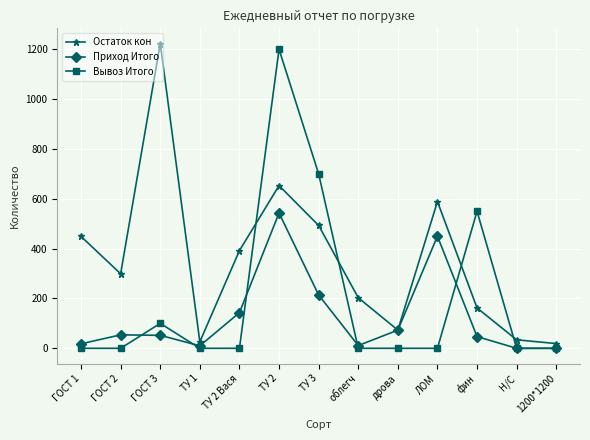

What is the difference between the Приход Итого values at ЛОМ and 1200*1200?

450